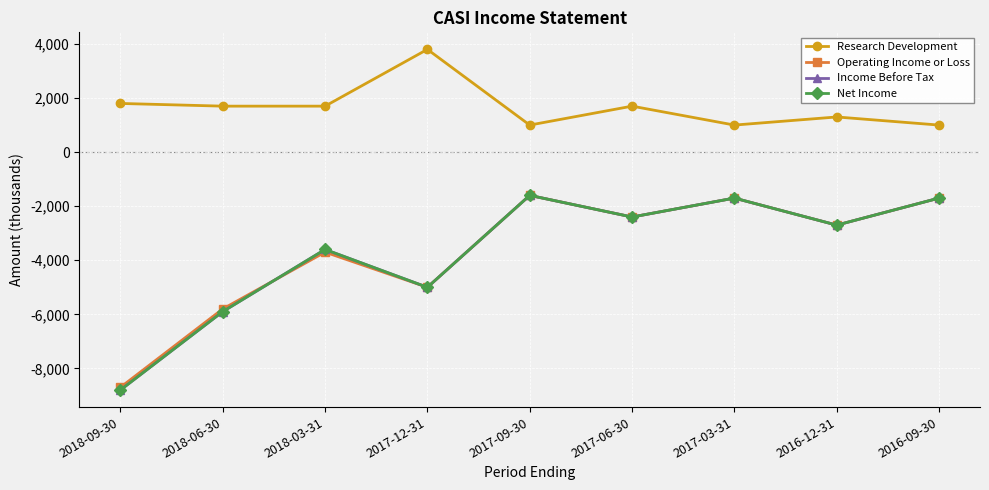

The value of Income Before Tax at 2018-03-31 is -6044. True or false?

False